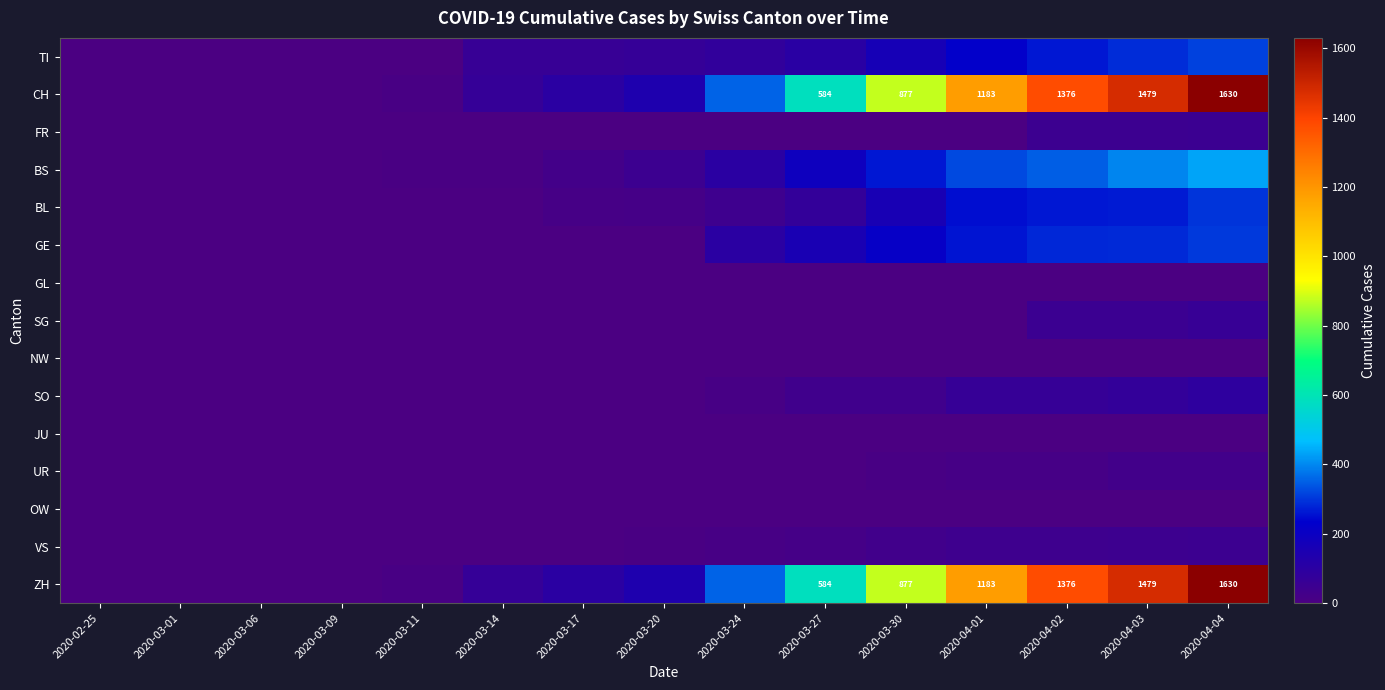

The value of ZH at 2020-03-27 is 584. True or false?

True